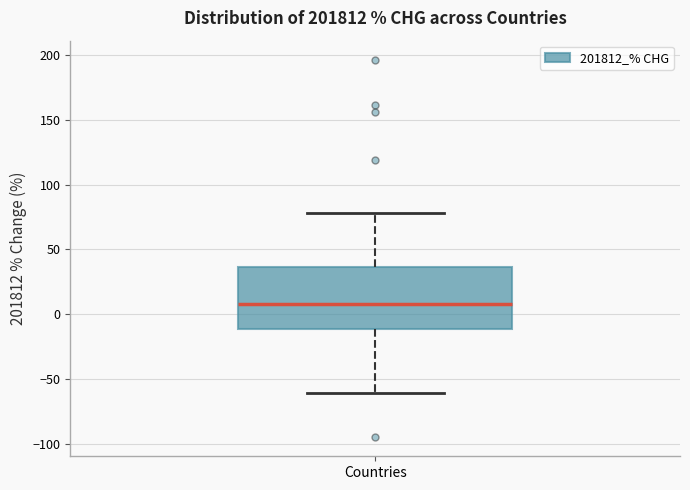

Transcribe this box plot: give where the median line is, the range the box spans, and where the two whiskers end, as read against the y-axis. The values are not printed on the chart, so give them approximately, as read against the axis.

median 10, box -10 to 35, whiskers -60 to 80